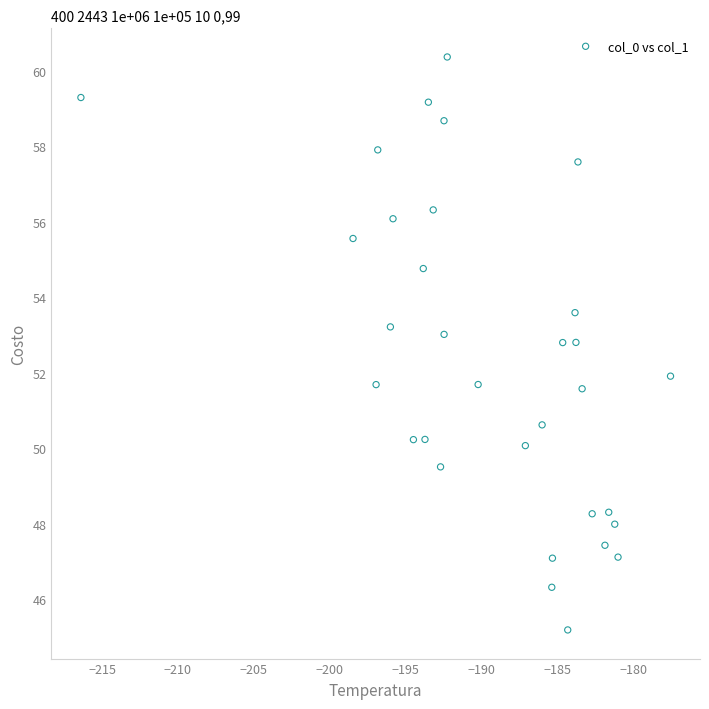

What is the range of Y values (max minus min)?

15.2